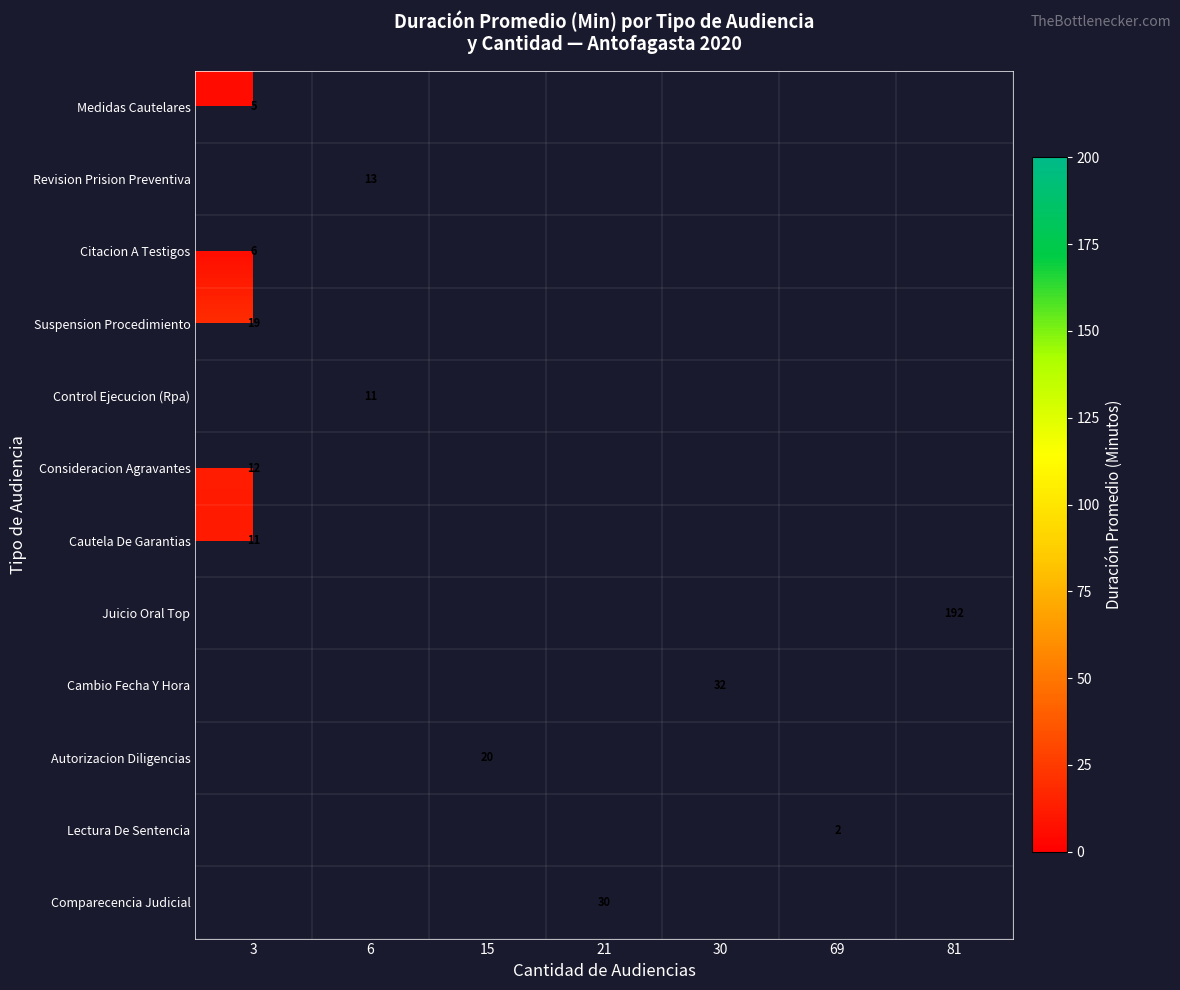

Between 3 and 21, which is larger?

21